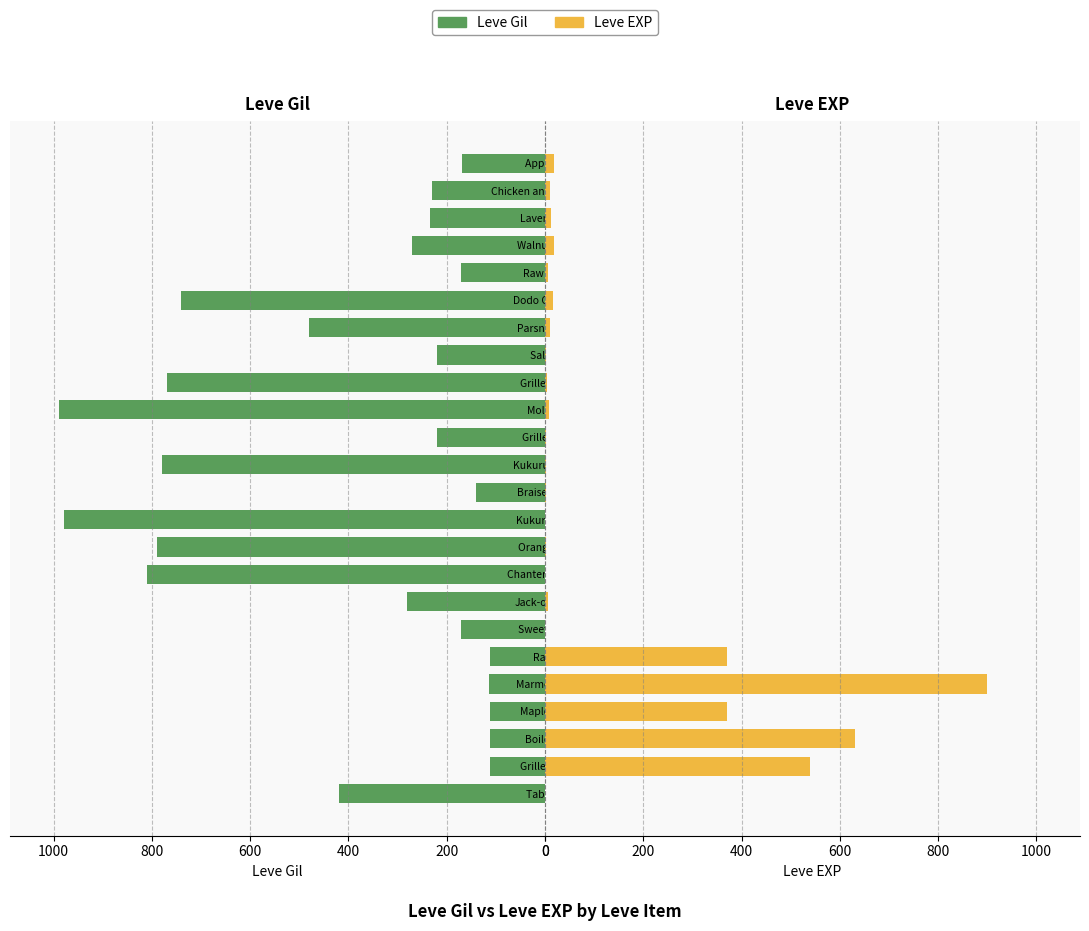

What is the maximum value for Leve Gil?

990